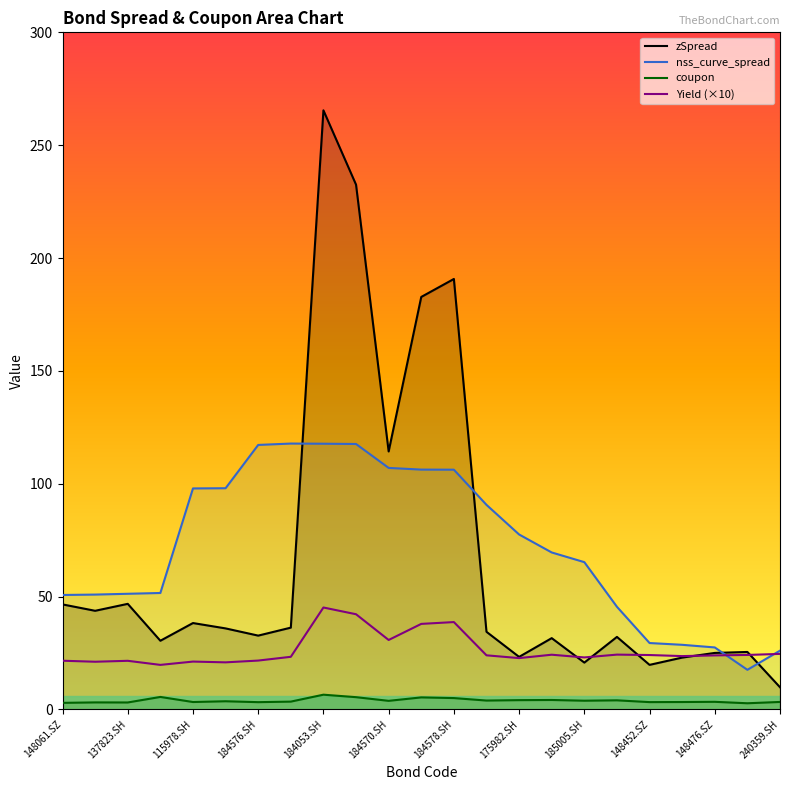

Which series has the largest total across all categories?

nss_curve_spread